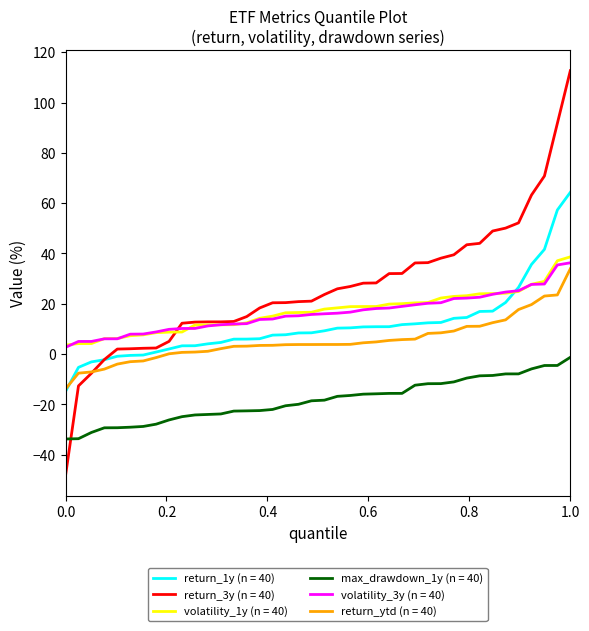

True or false: return_1y (n = 40) and max_drawdown_1y (n = 40) cross at least once.

False